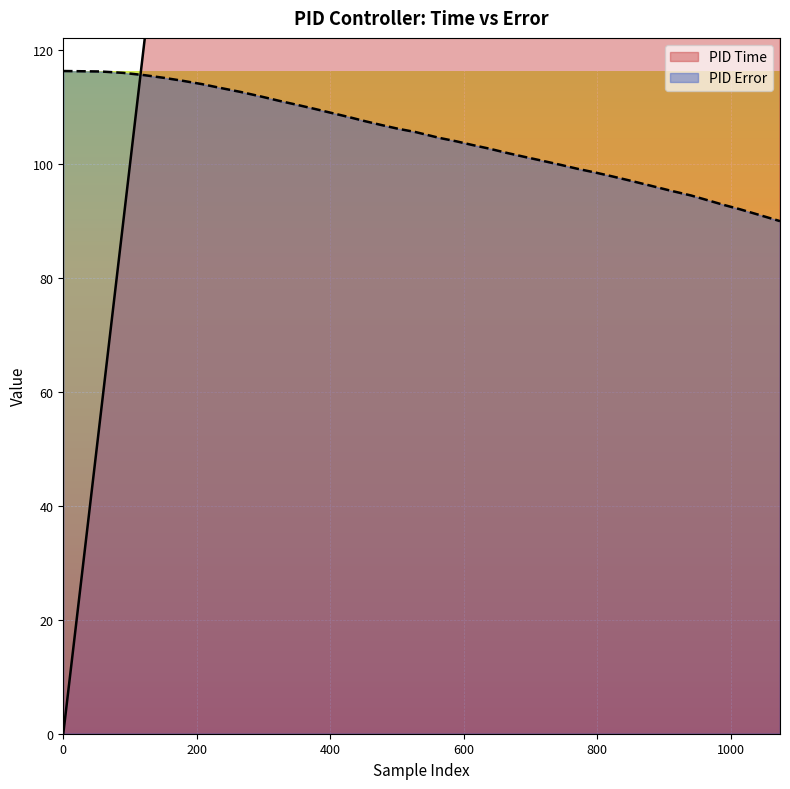

What is the highest value of the PID Error series?

116.4